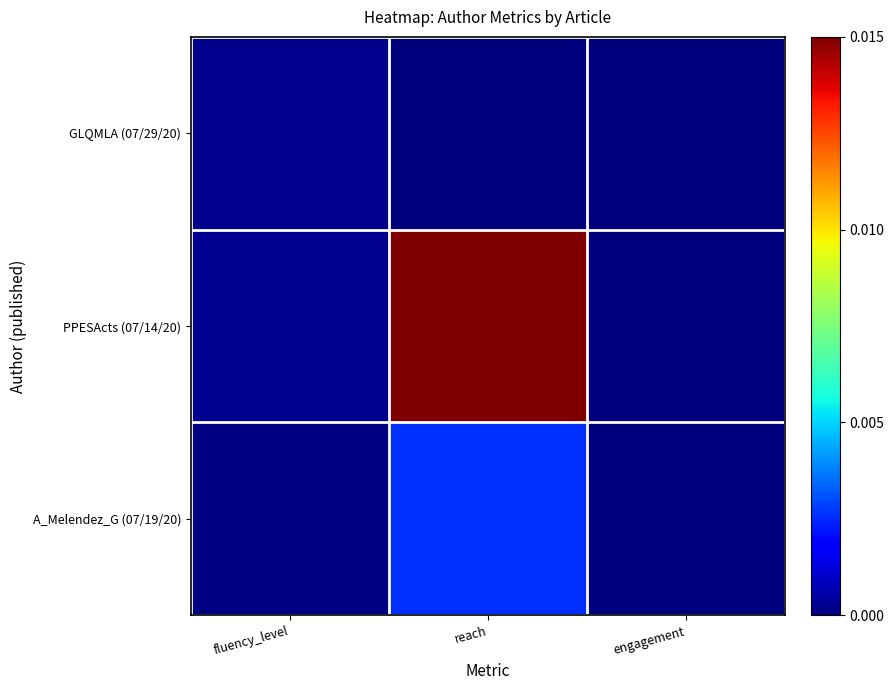

Which has a higher value, fluency_level or reach?

fluency_level